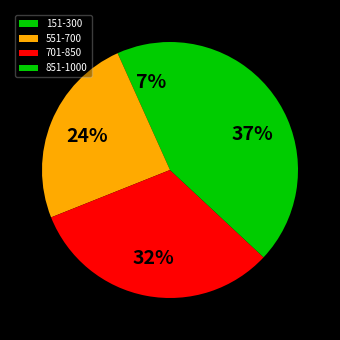

What portion of the pie excludes 551-700?

75.7%